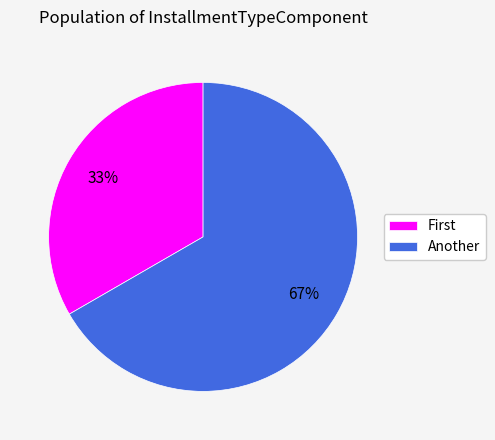

To the nearest percent, what is the average slice percentage?

50%